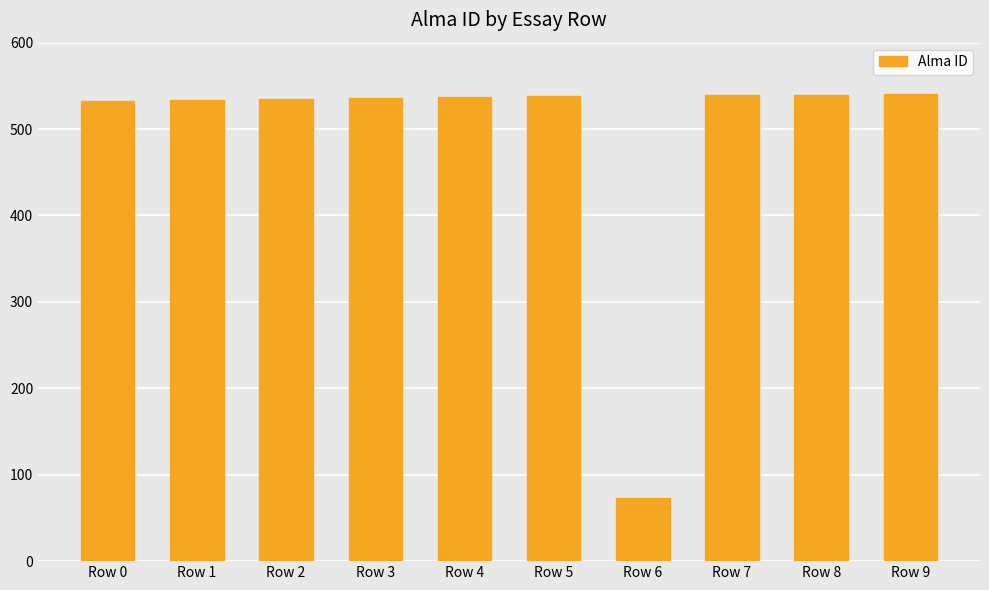

What is the minimum value shown in the chart?

73